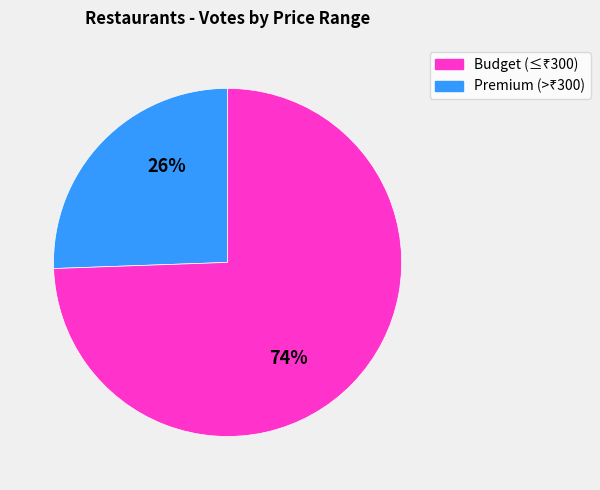

To the nearest percent, what is the average slice percentage?

50%